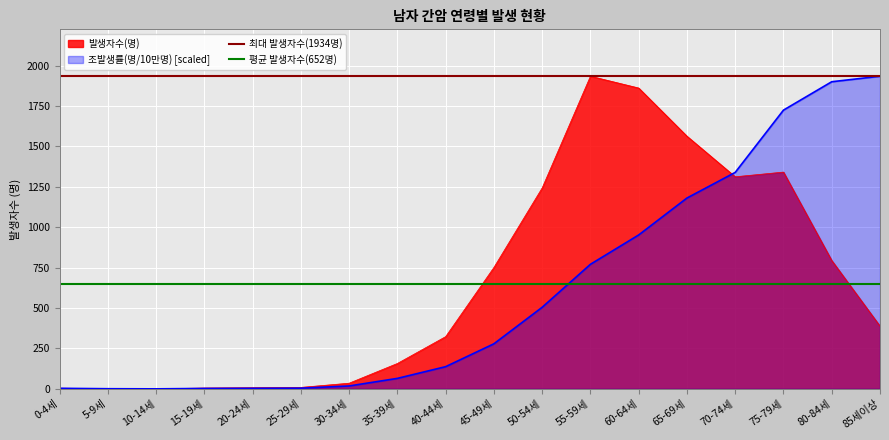

Is it true that 평균 발생자수(652명) equals 308.6 at 0-4세?

False